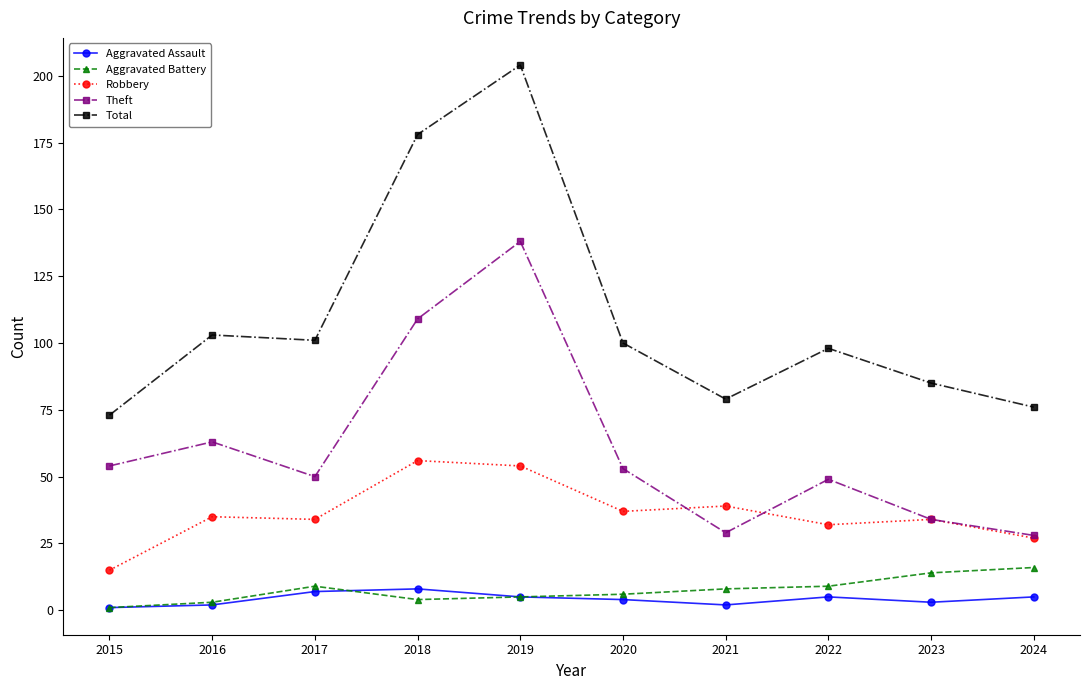

List the series in order of their peak value, highest first.

Total, Theft, Robbery, Aggravated Battery, Aggravated Assault